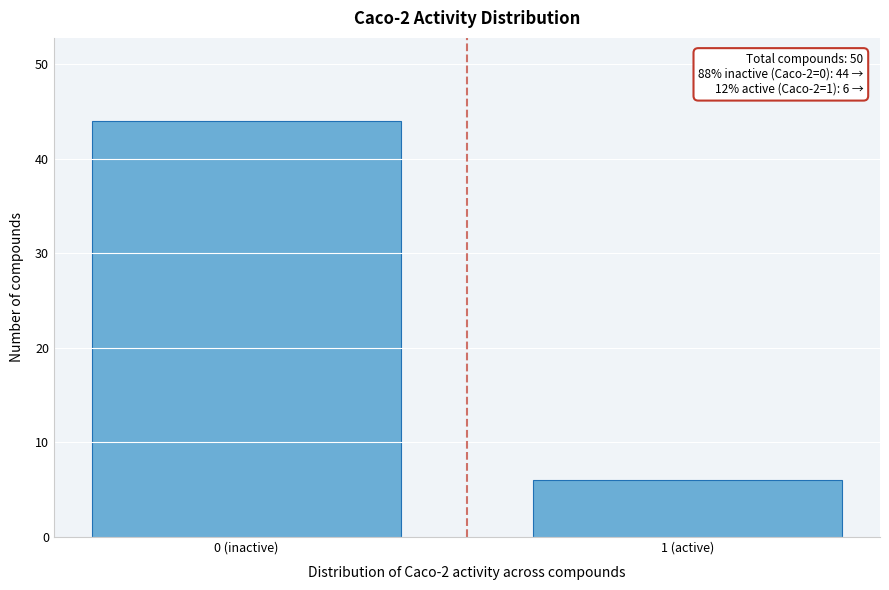

Reading right to left, what are all the values shown in this chart?

6	44